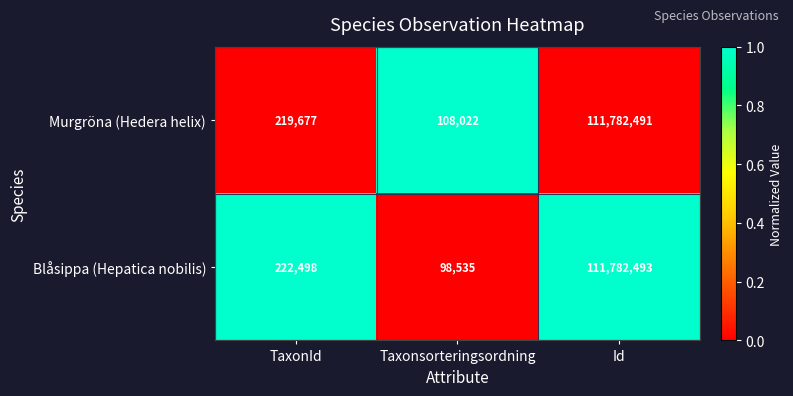

What is the total value across all series at Taxonsorteringsordning?

206557